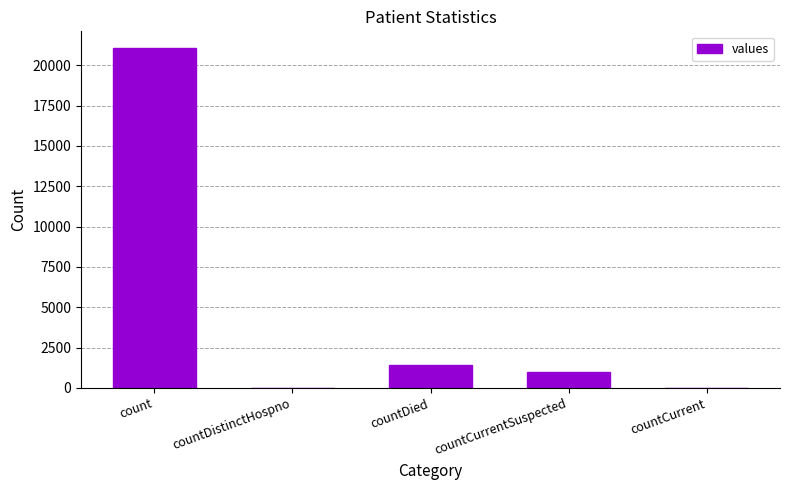

True or false: the data shows -14212 at countDistinctHospno.

False